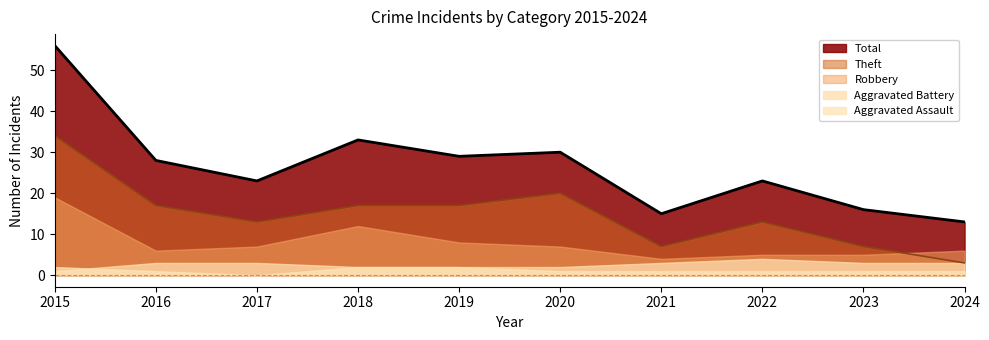

The Aggravated Battery series shows 4 at 2022. True or false?

True